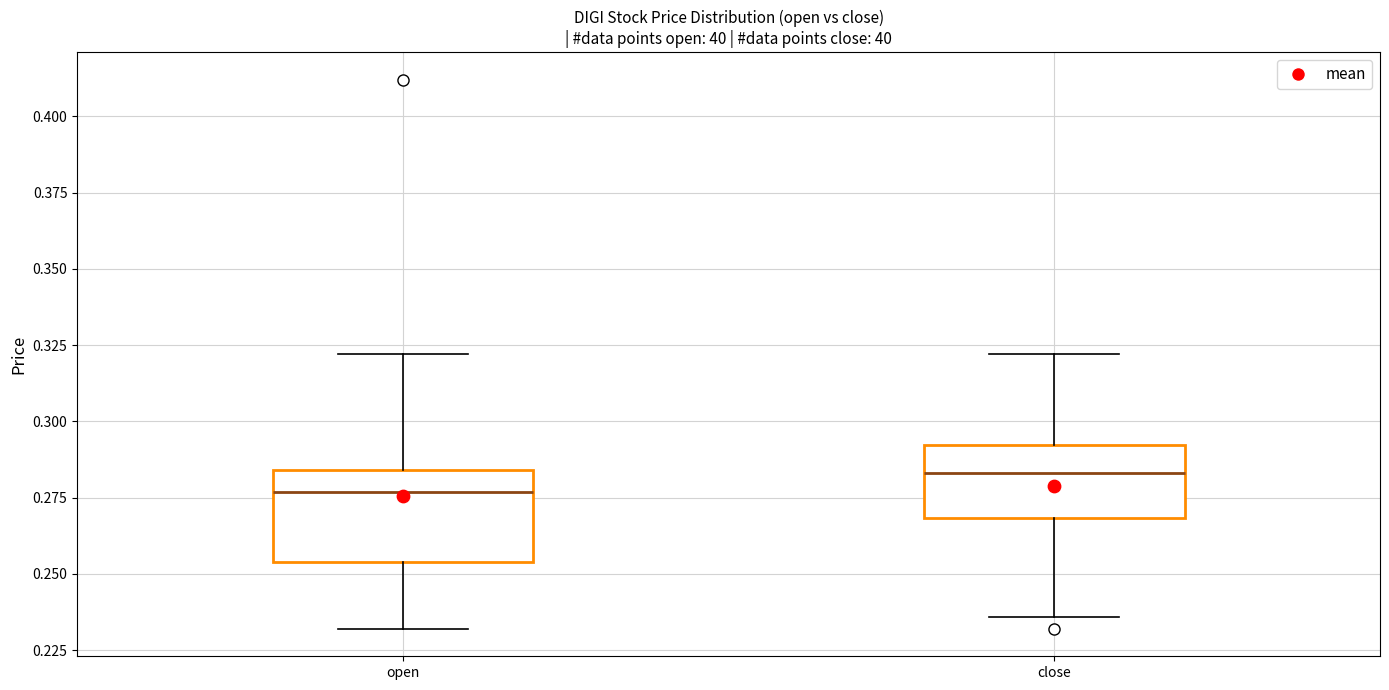

Reading left to right, read every box against the y-axis: the position of its median line, the range the box covers, and the ends of its whiskers. The values are not printed on the chart, so give them approximately, as read against the axis.

open: median 0.275, box 0.255 to 0.285, whiskers 0.230 to 0.320
close: median 0.285, box 0.270 to 0.290, whiskers 0.235 to 0.320